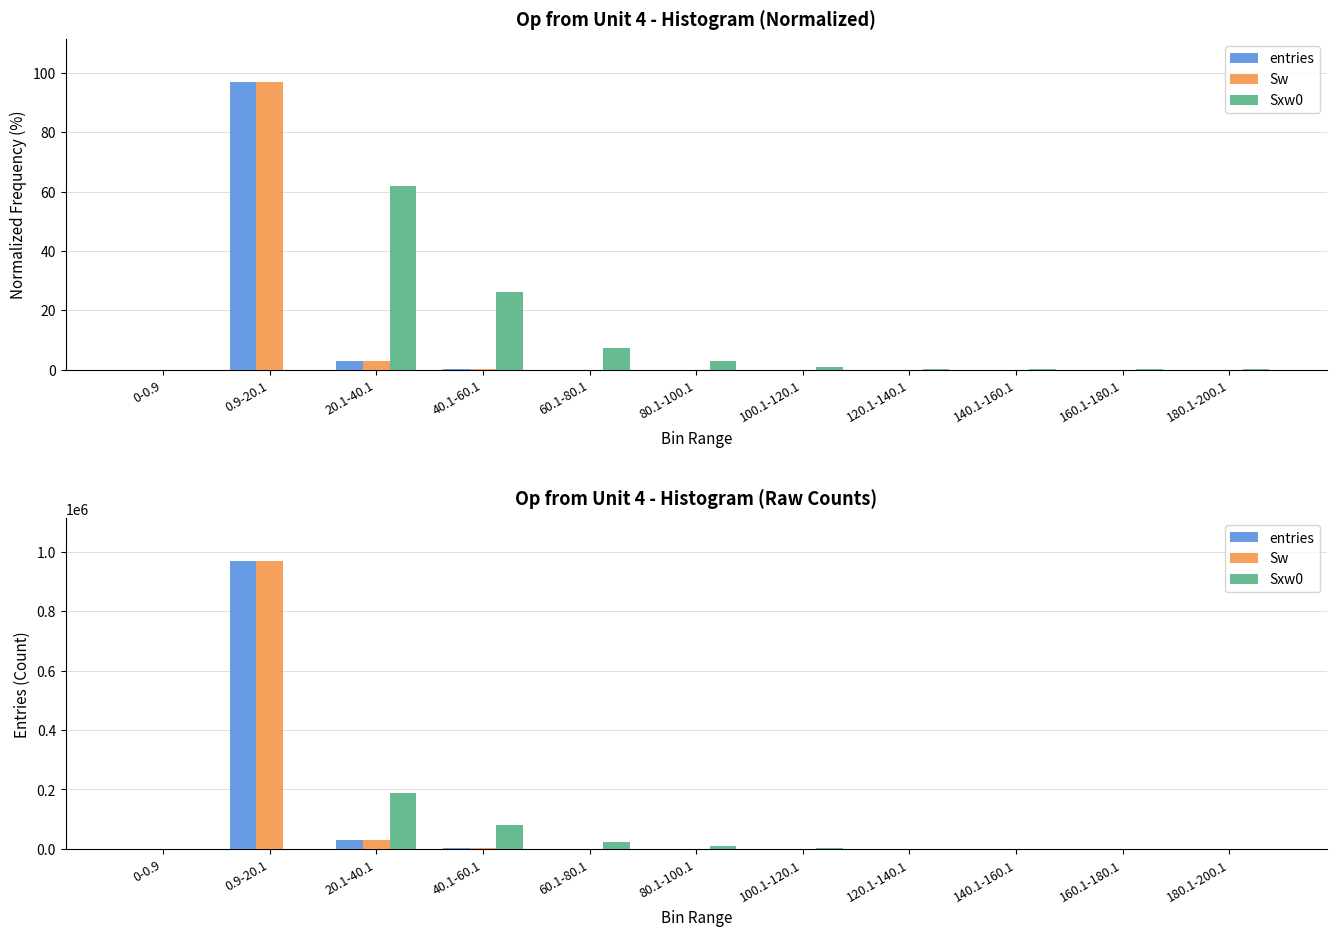

How many bars are there in total?

33